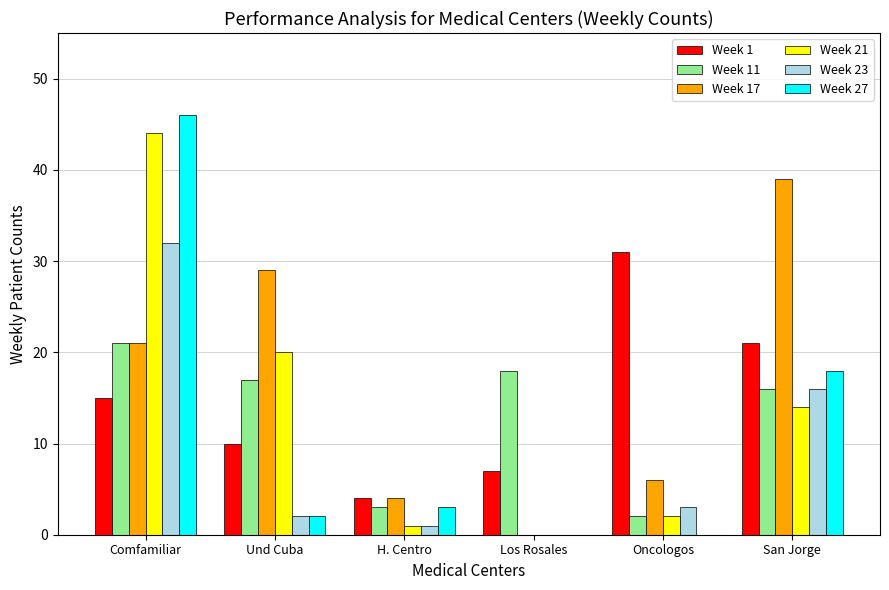

True or false: Week 1 has a value of 21 at San Jorge.

True